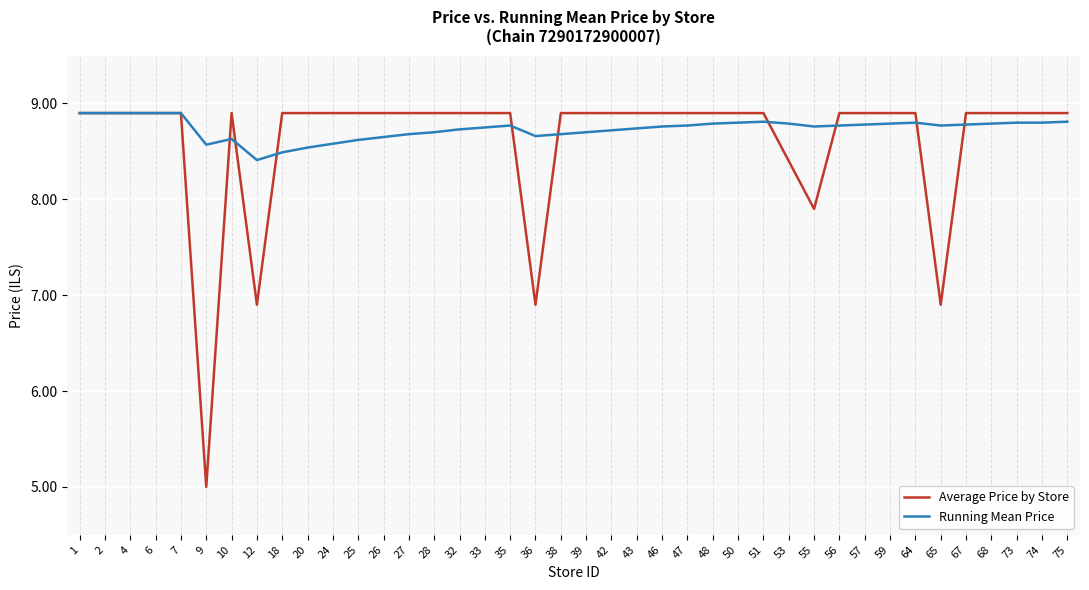

At which label does Average Price by Store first exceed 8?

1